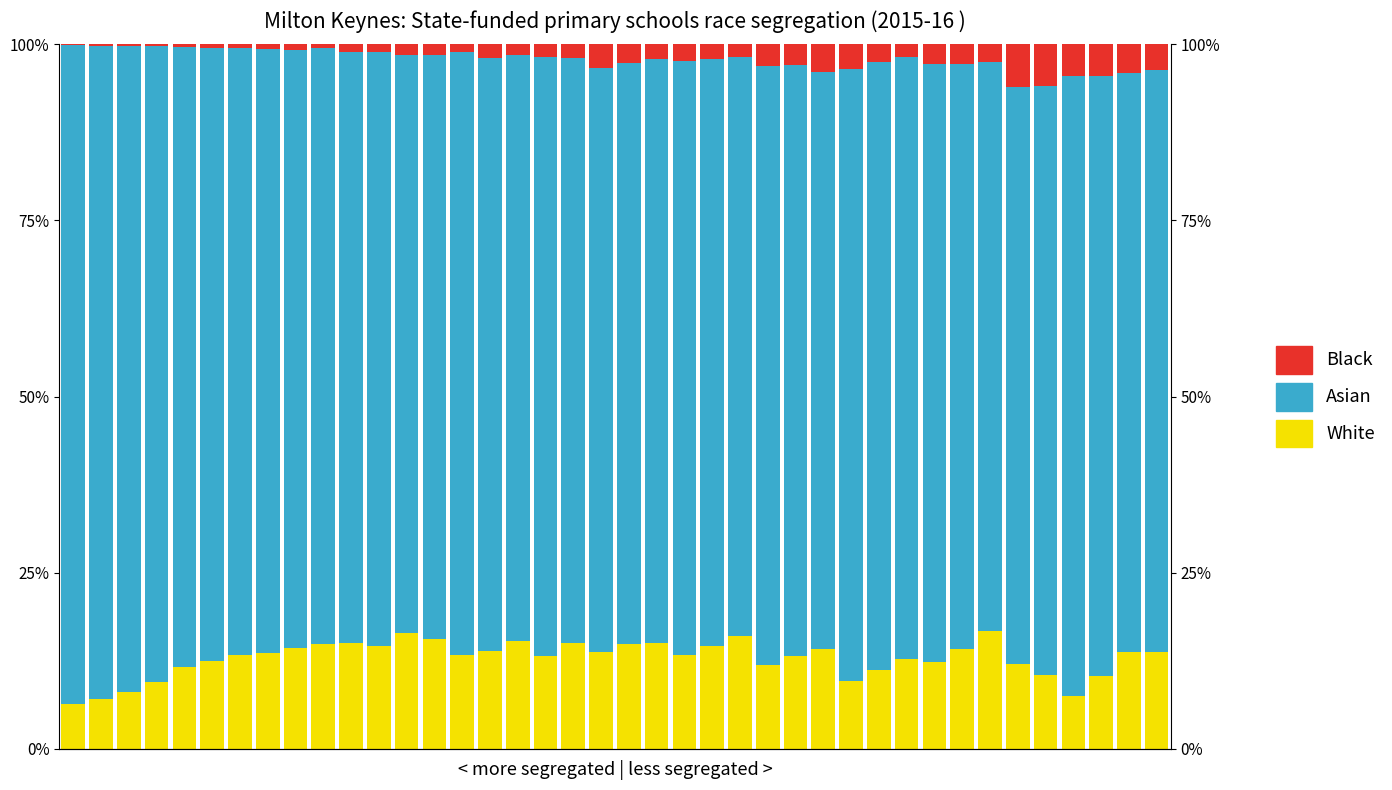

Read the Asian value at 32.

0.8